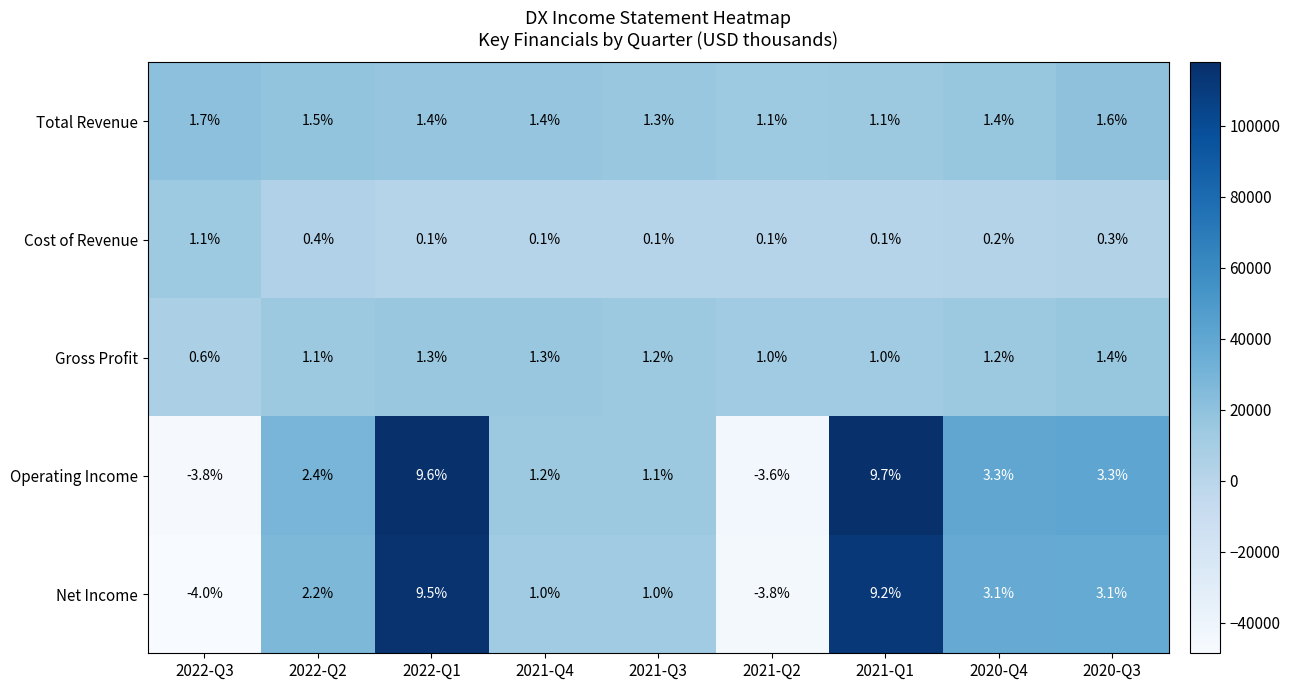

At which category does the chart reach its minimum across all series?

2022-Q3